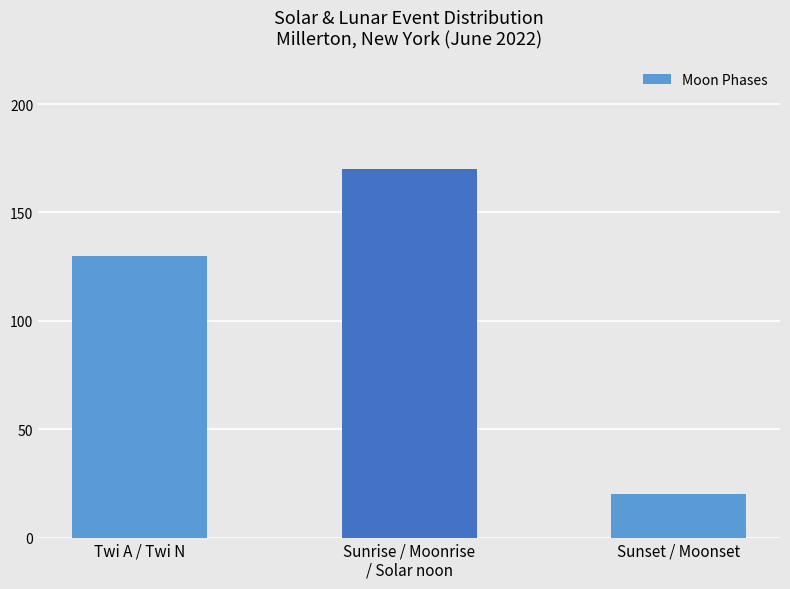

The value at Sunrise / Moonrise
/ Solar noon is 170. True or false?

True